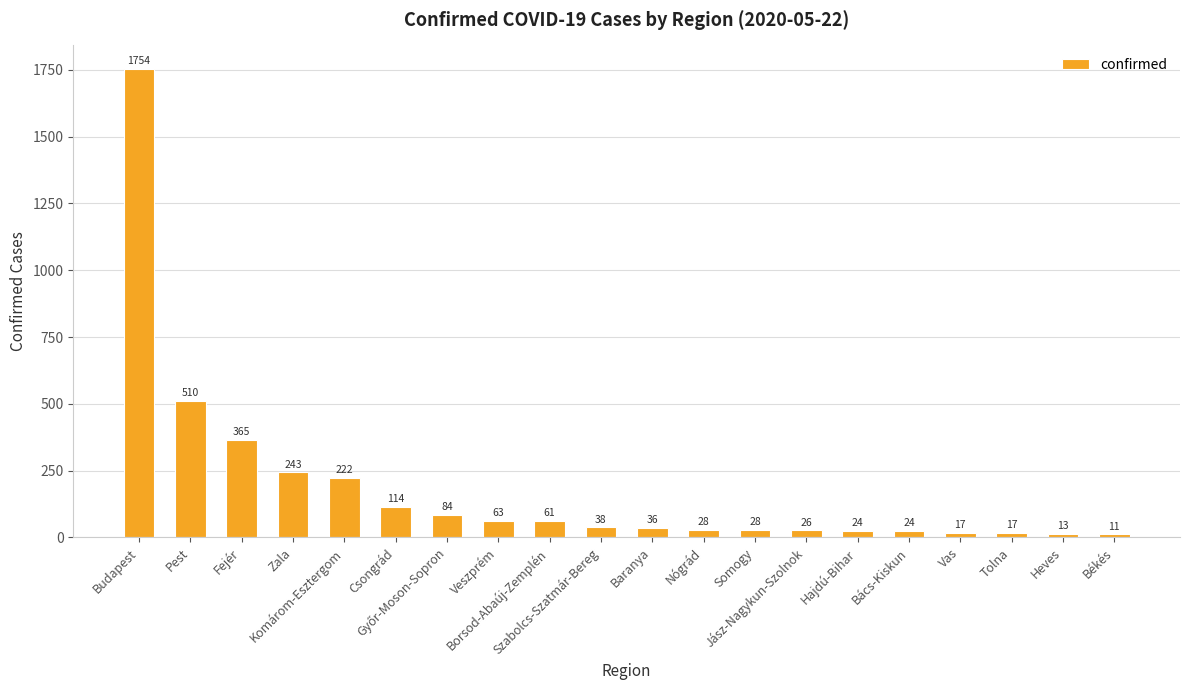

The value at Vas is 17. True or false?

True